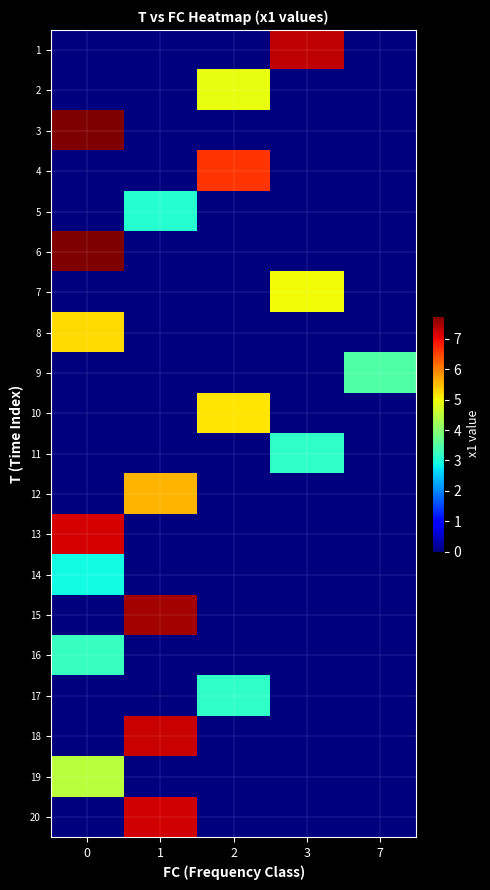

Between 1 and 2, which is larger?

1